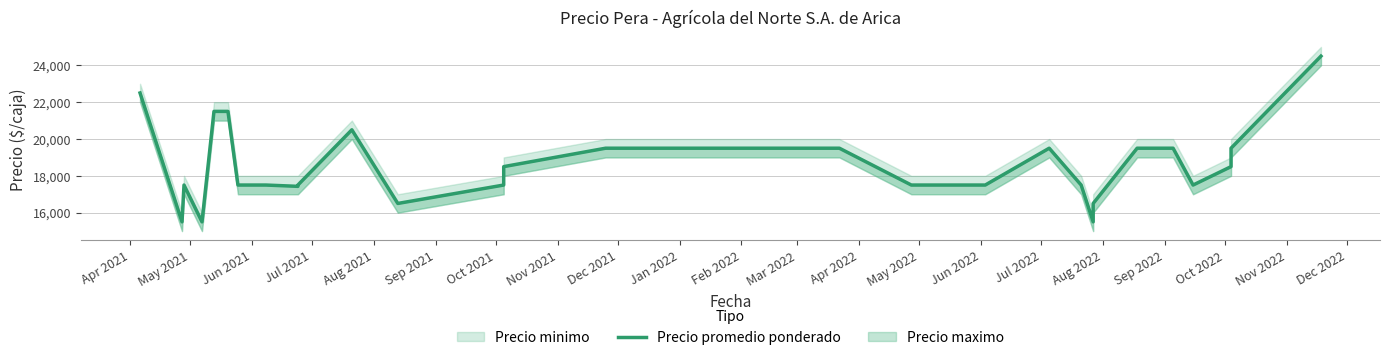

Is this an area chart (filled region under the line)?

No